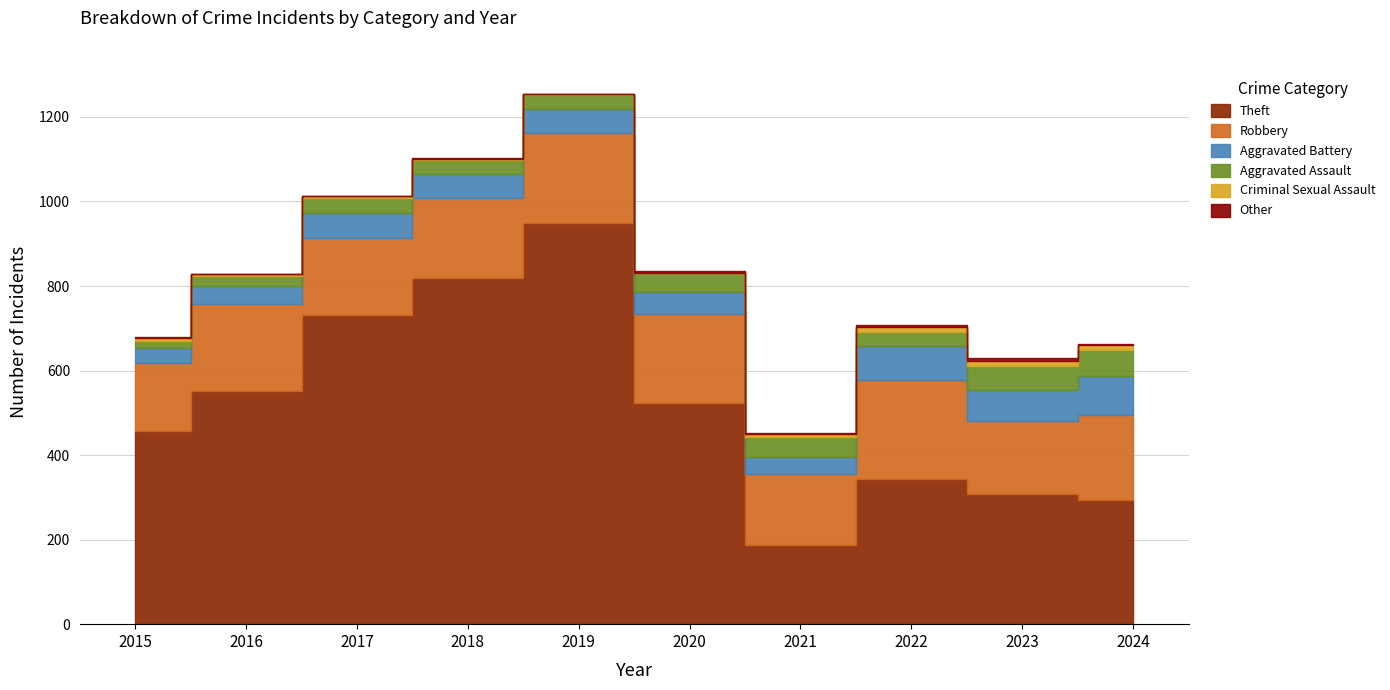

True or false: Theft has a value of 816 at 2015.

False